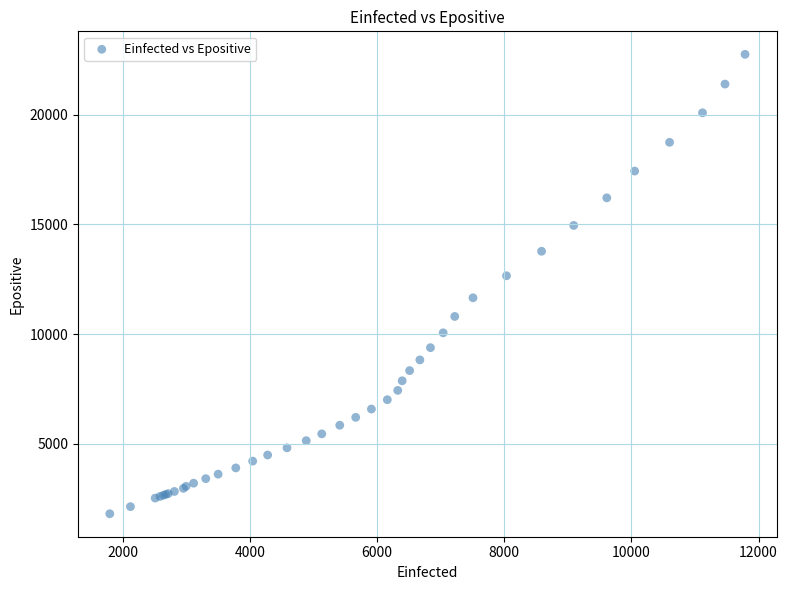

What Y value in the scatter plot is closest to 12282?

12659.3